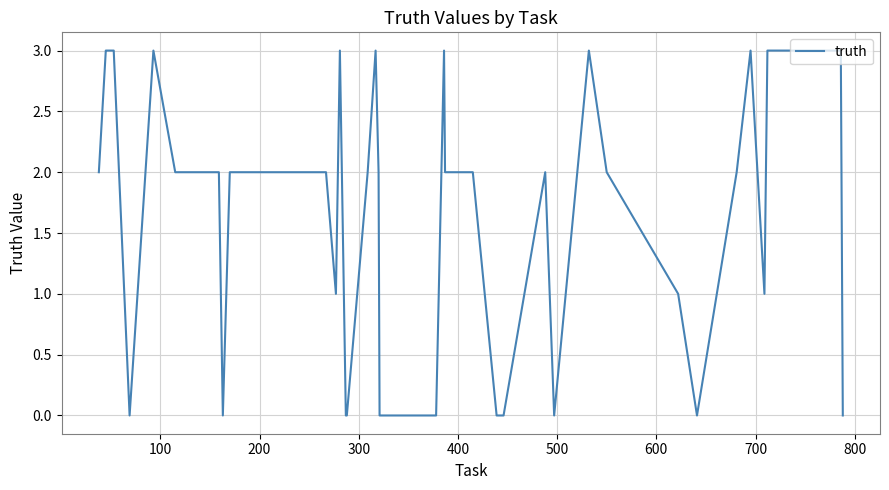

What is the maximum value shown in the chart?

3